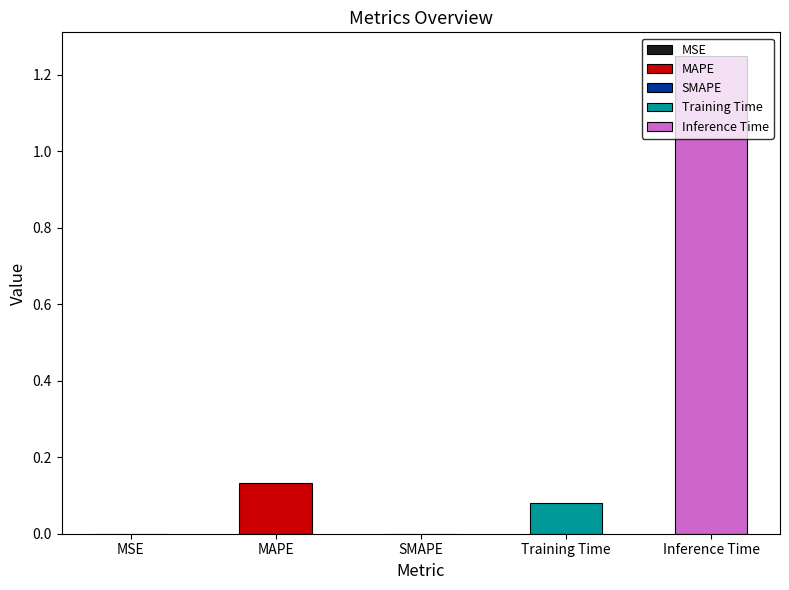

What is the maximum value shown in the chart?

1.2